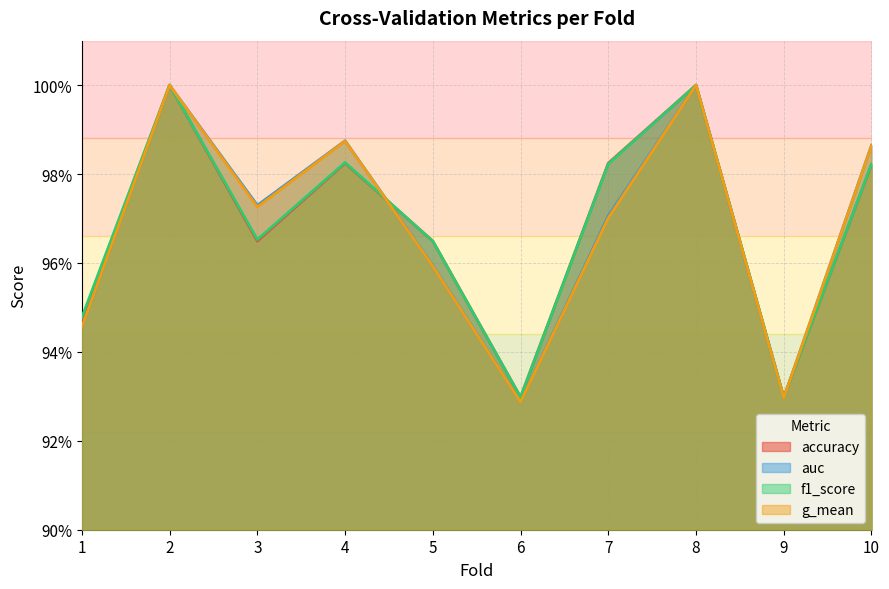

In g_mean, how many points are lower than both neighbors (excluding endpoints)?

3